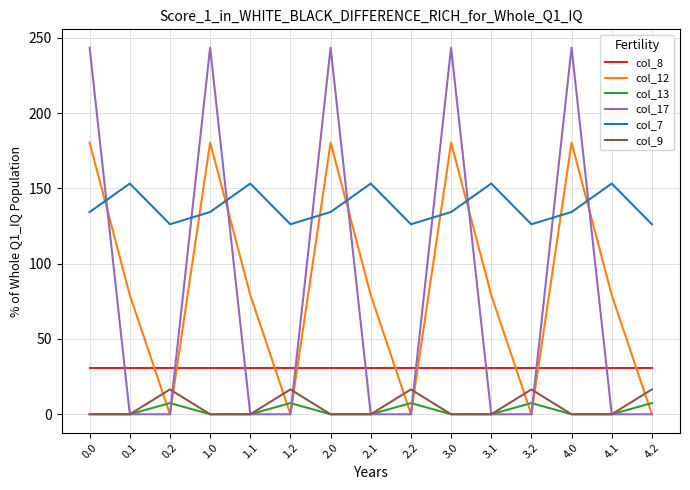

Which series has the largest total across all categories?

col_7